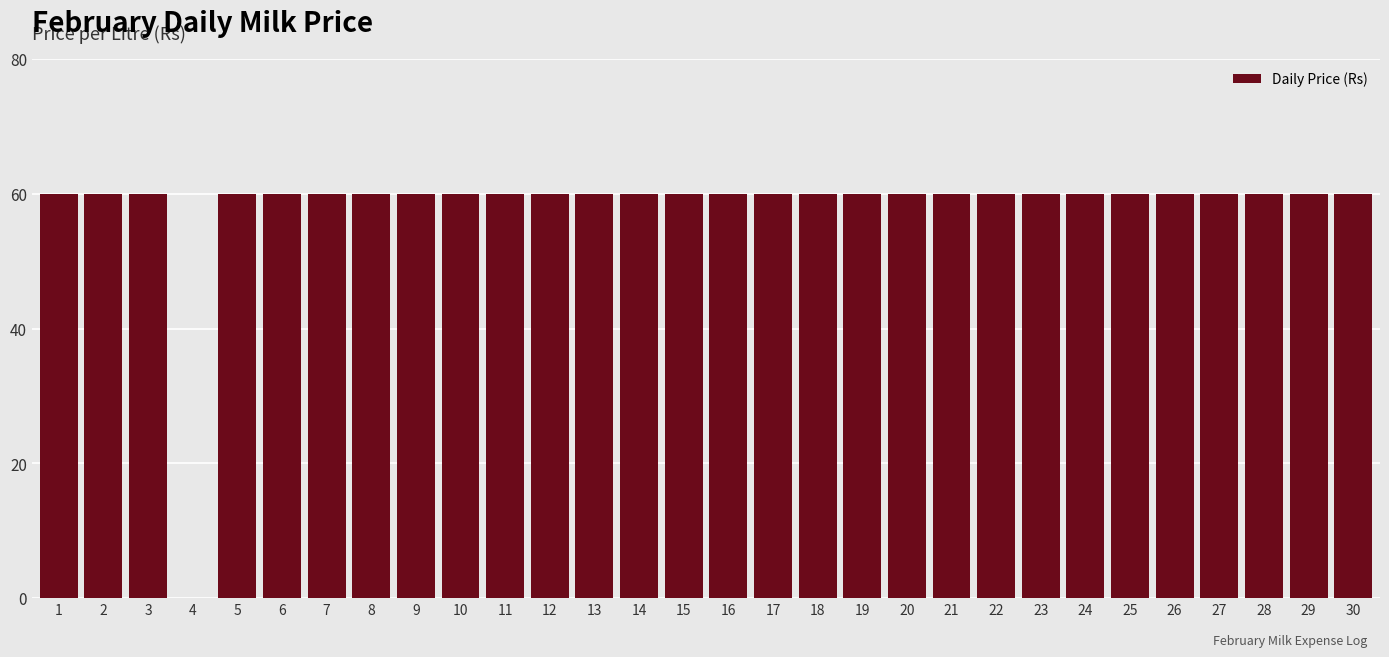

Approximately how many times larger is the value at 14 compared to 5?

1.0